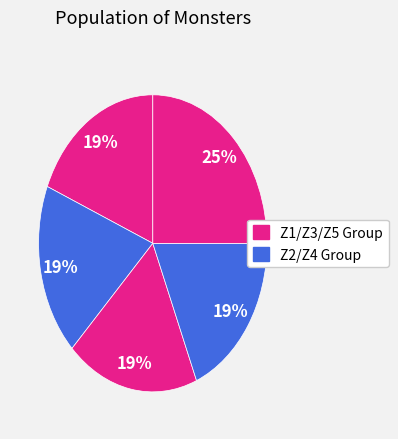

How many segments does this pie chart have?

5